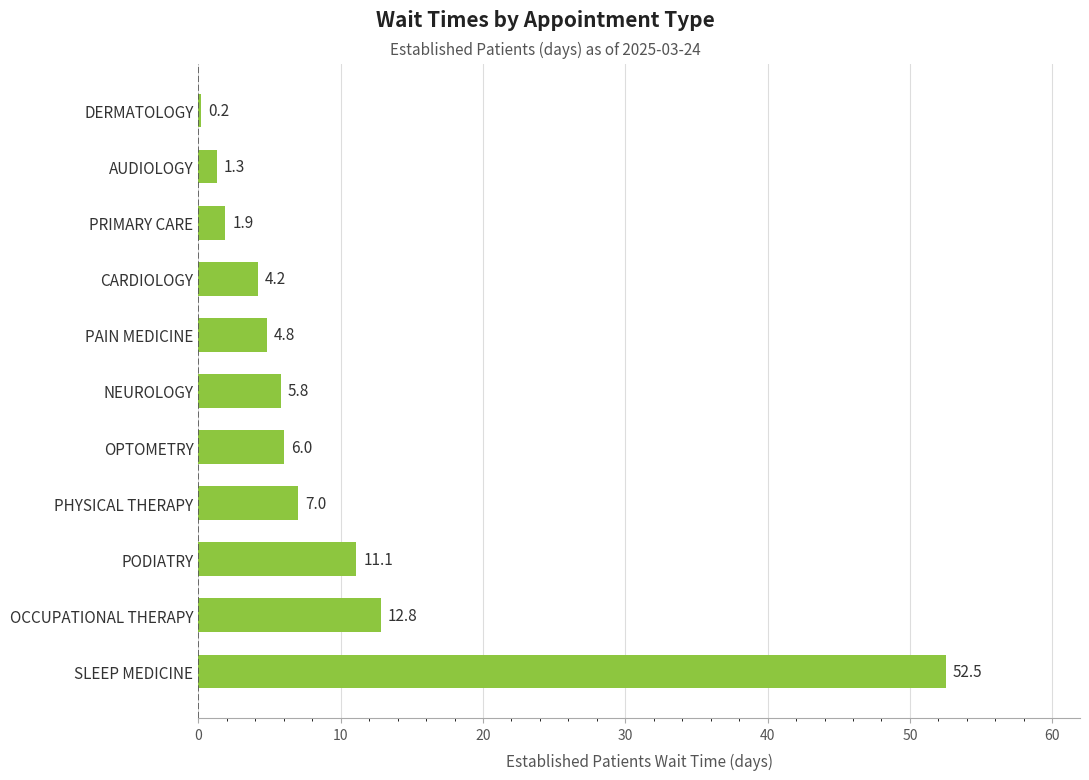

Rank the categories by value from highest to lowest.

SLEEP MEDICINE, OCCUPATIONAL THERAPY, PODIATRY, PHYSICAL THERAPY, OPTOMETRY, NEUROLOGY, PAIN MEDICINE, CARDIOLOGY, PRIMARY CARE, AUDIOLOGY, DERMATOLOGY